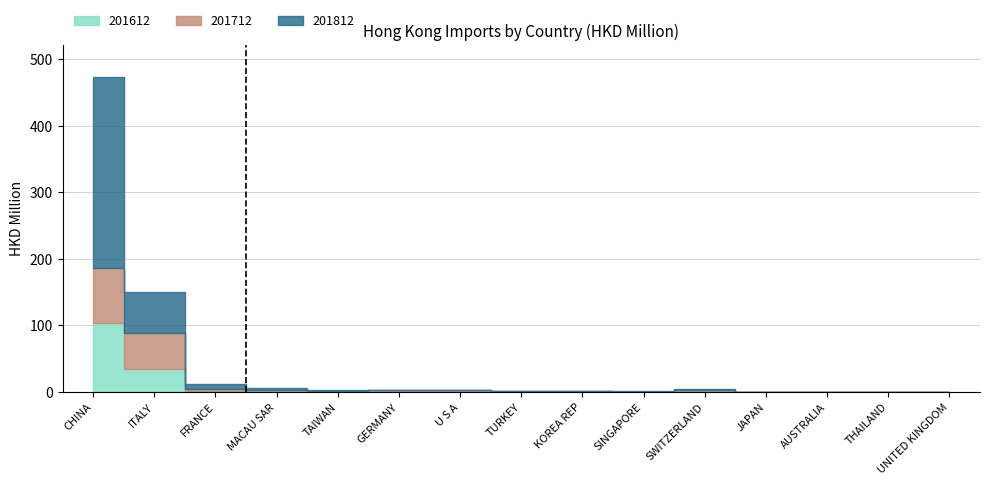

What is the difference between the 201712 values at JAPAN and SWITZERLAND?

1.9